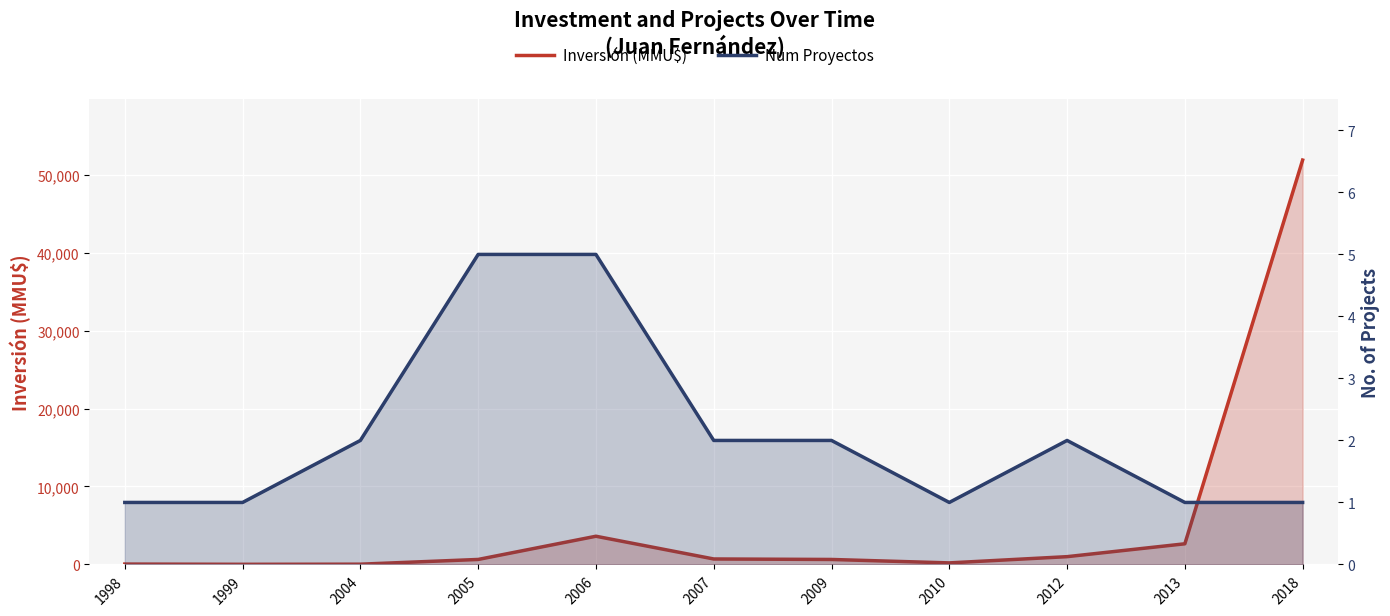

At which category is the sum across all series the highest?

2018